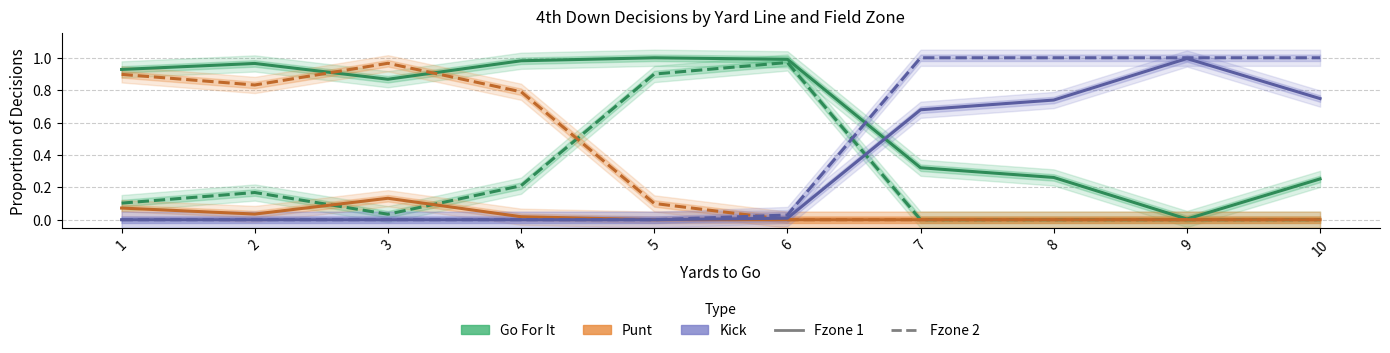

Which series ends up on top after the final intersection of Kick (Fzone 1) and Punt (Fzone 2)?

Kick (Fzone 1)